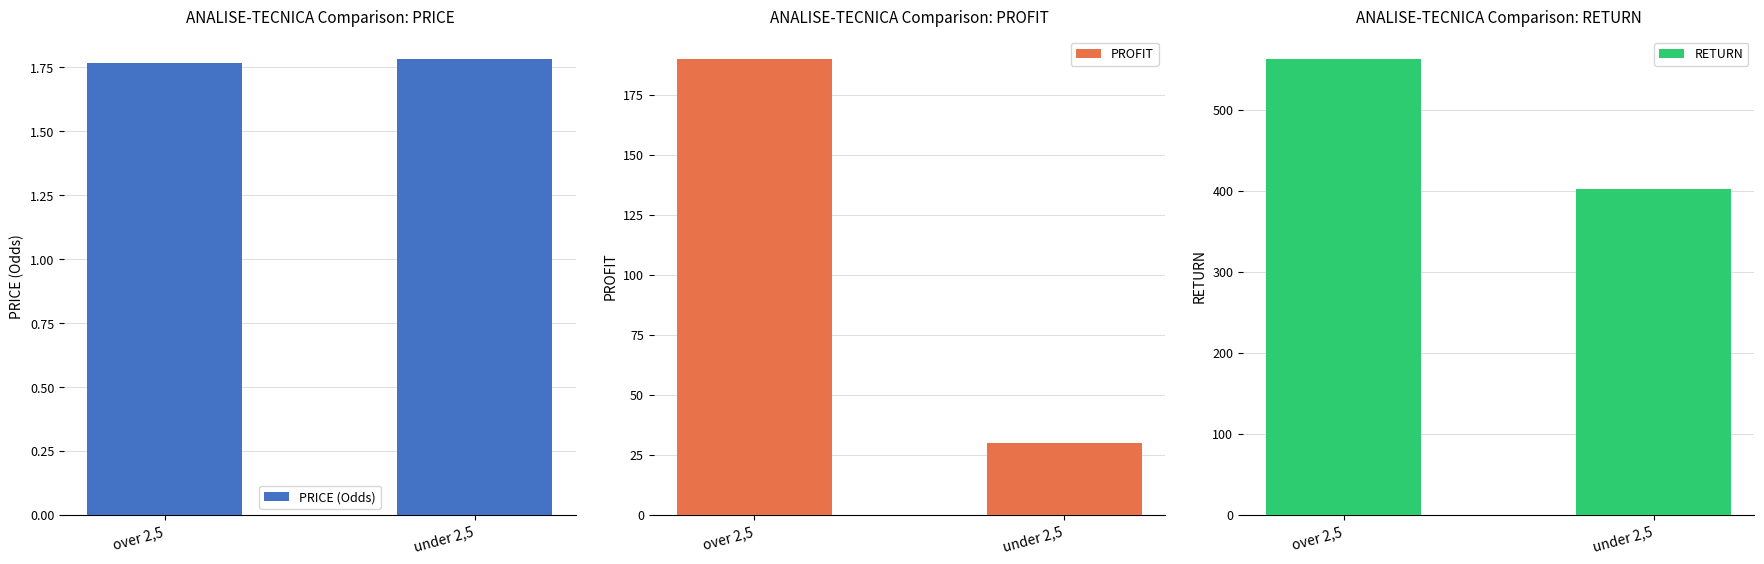

Is it true that PROFIT equals 29.8 at under 2,5?

True